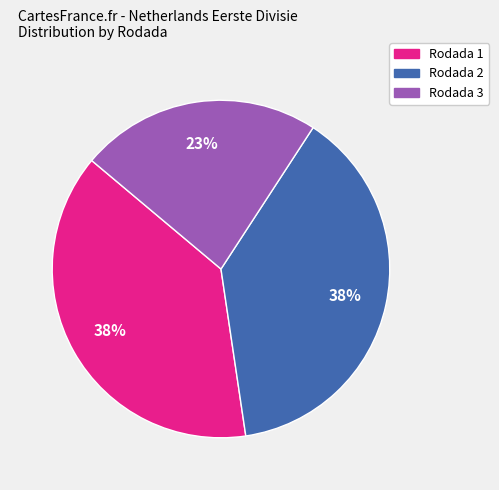

Is it true that Rodada 3 is 23% of the pie?

True